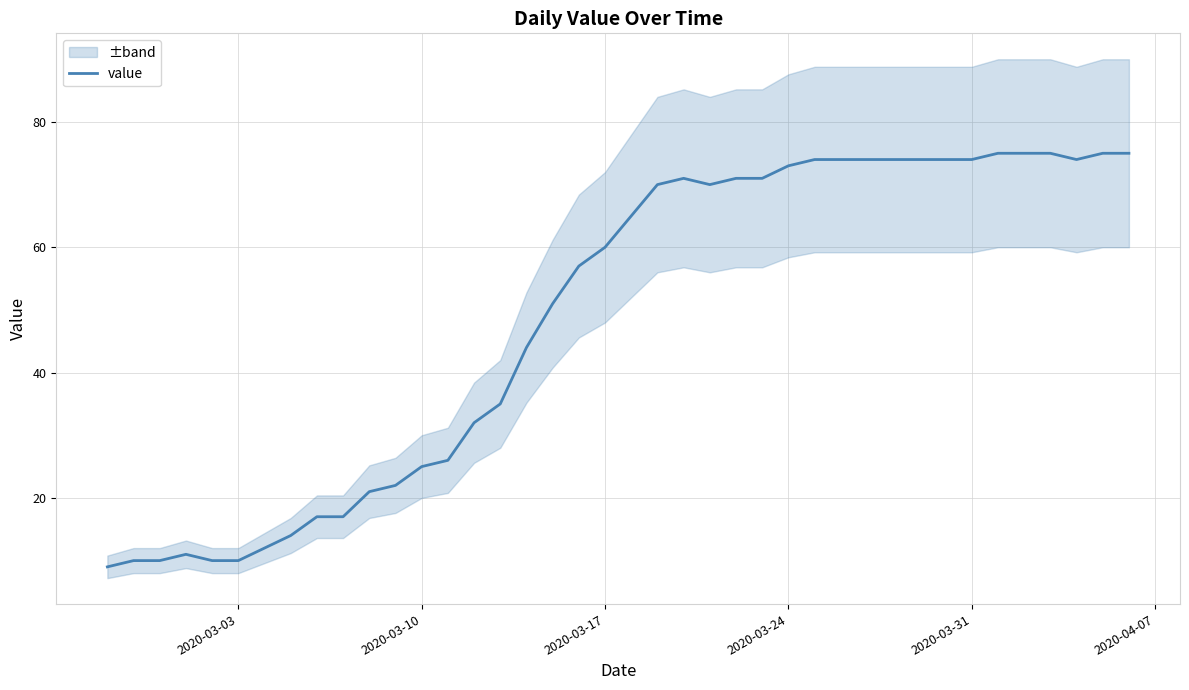

True or false: value has a value of 74 at 2020-03-31.

True